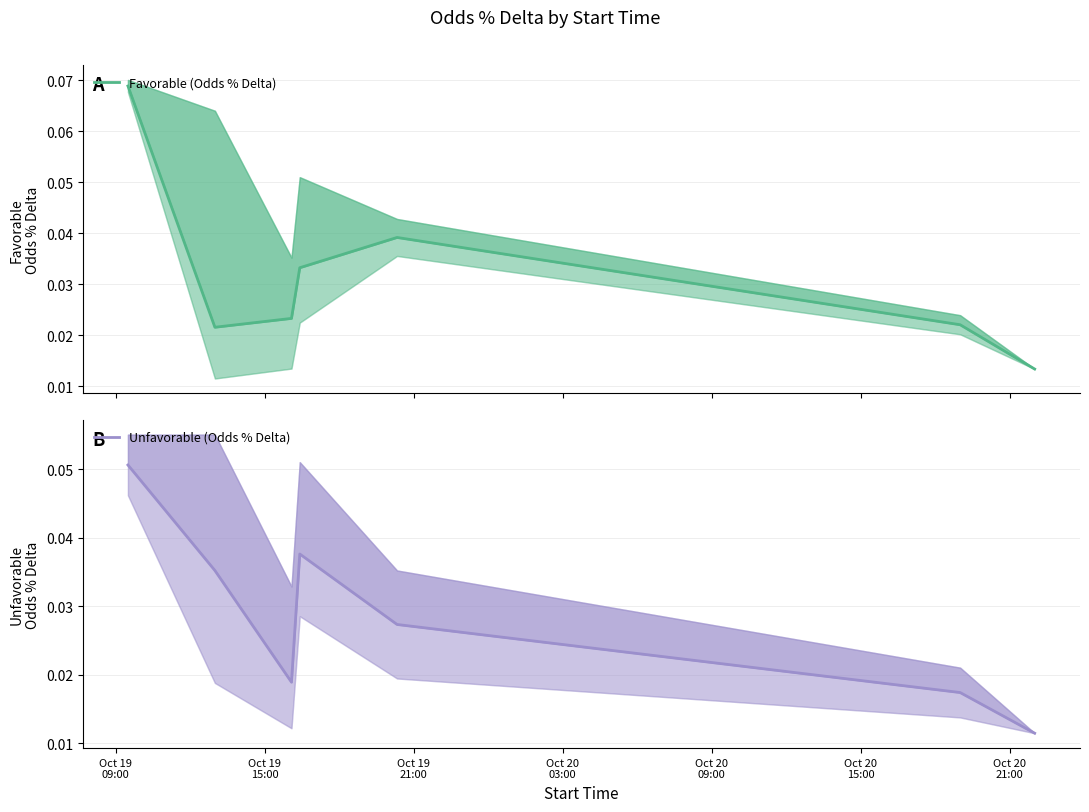

Is this an area chart (filled region under the line)?

No